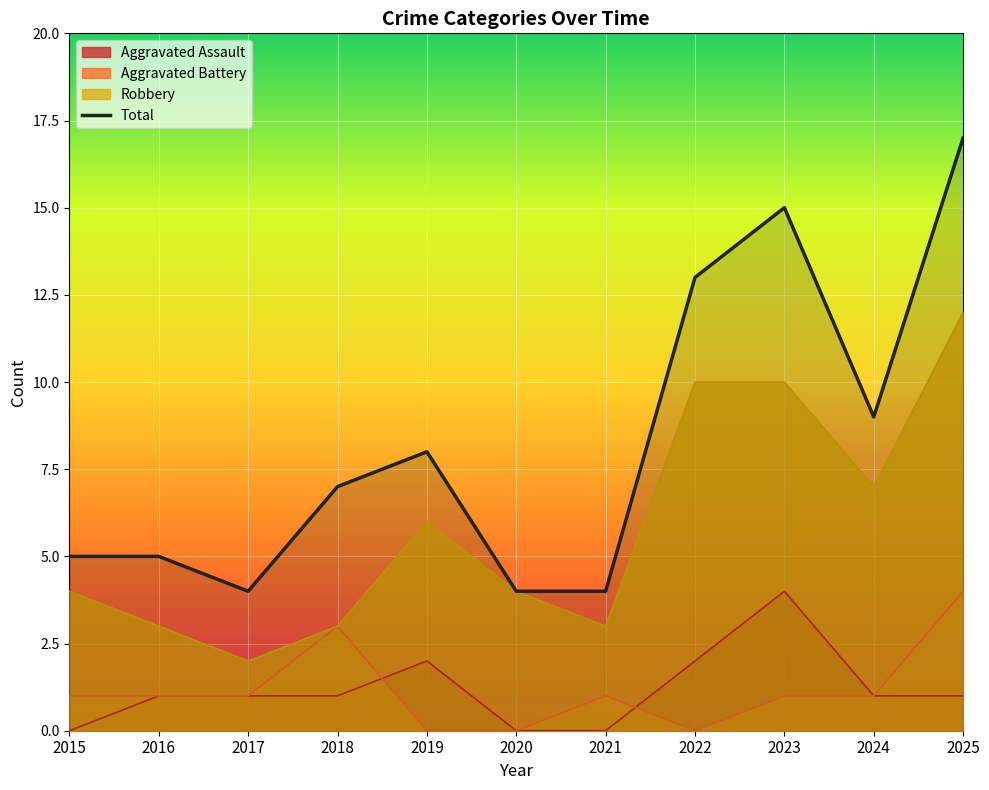

How many points are lower than both their immediate neighbors (excluding endpoints)?

2